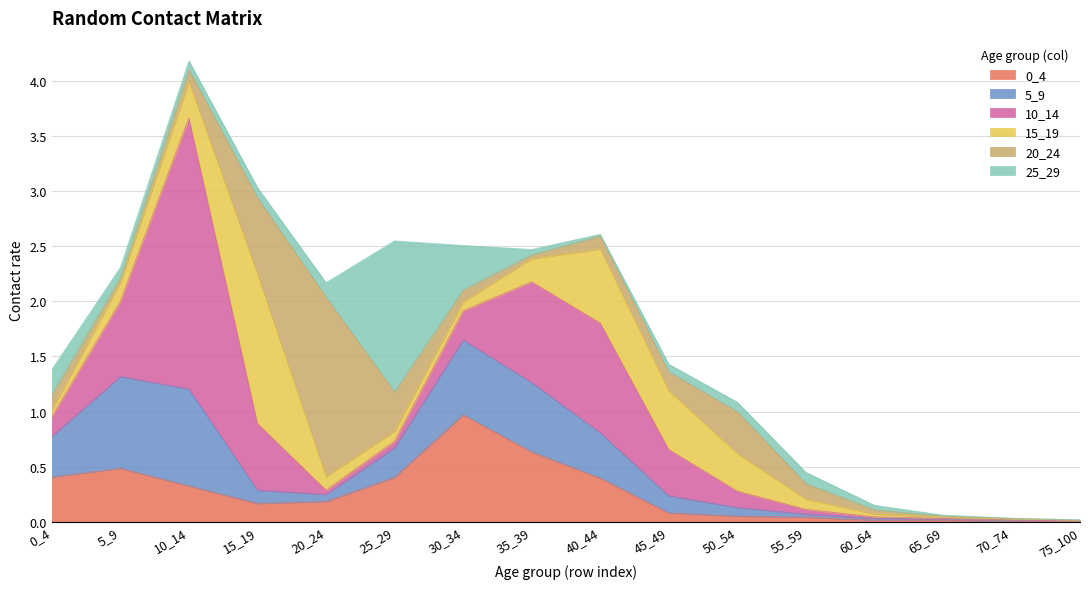

At which category does 25_29 reach its first local valley?

10_14